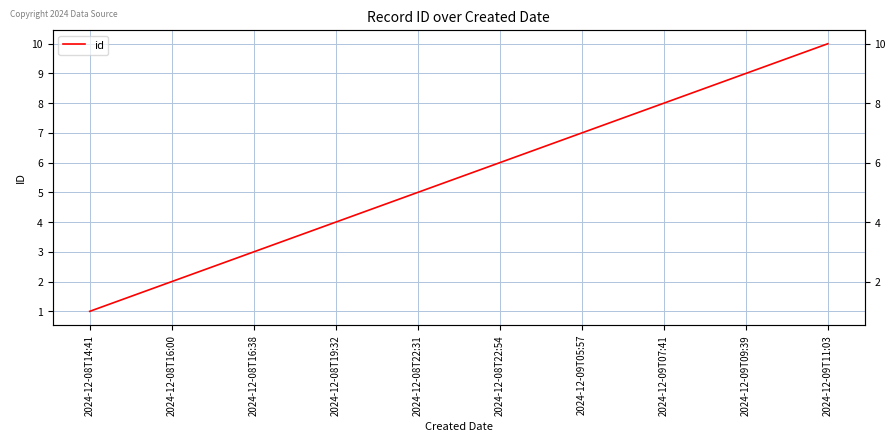

What is the maximum value shown in the chart?

10